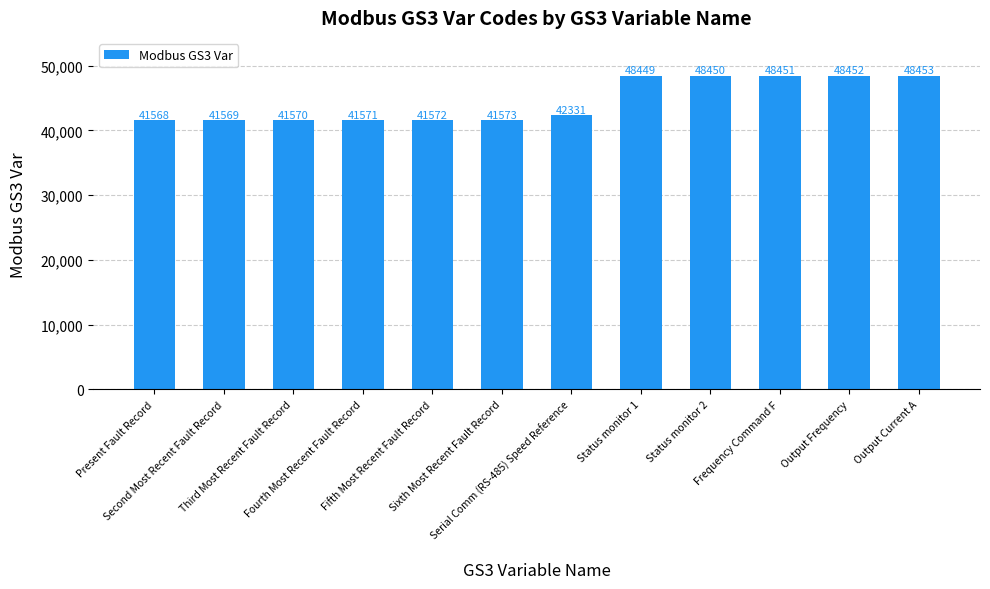

What is the approximate value at Fifth Most Recent Fault Record, to the nearest 100?

41600